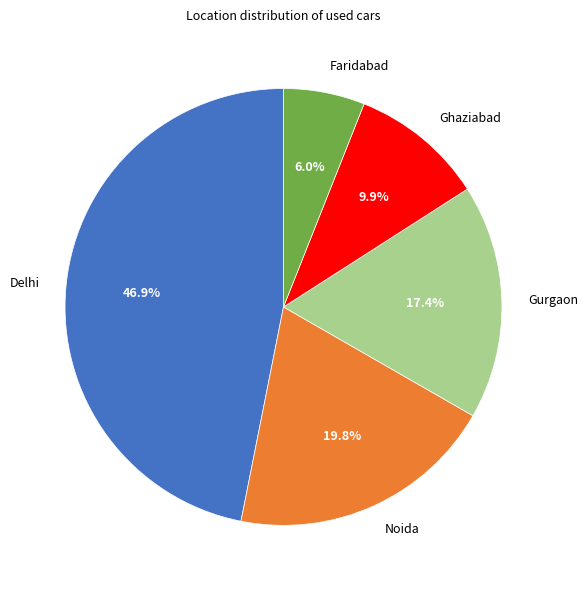

Is there any slice that represents more than half of the pie?

No